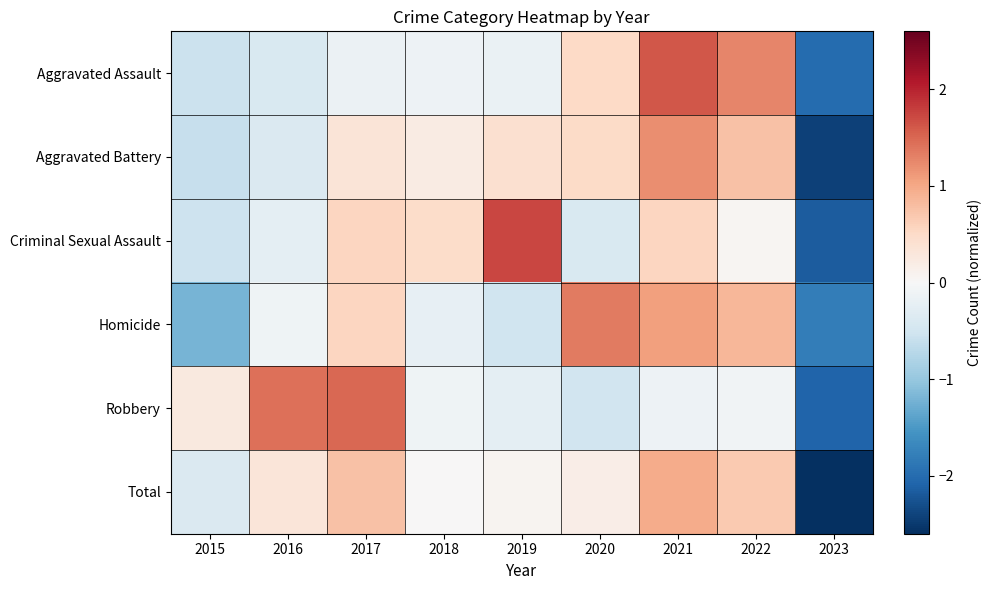

Reading right to left, extract all data points from this chart.

Aggravated Assault: 2023=-2.0	2022=1.3	2021=1.6	2020=0.5	2019=-0.2	2018=-0.1	2017=-0.1	2016=-0.4	2015=-0.6
Aggravated Battery: 2023=-2.4	2022=0.8	2021=1.2	2020=0.5	2019=0.4	2018=0.2	2017=0.3	2016=-0.4	2015=-0.6
Criminal Sexual Assault: 2023=-2.2	2022=0.0	2021=0.6	2020=-0.4	2019=1.7	2018=0.5	2017=0.6	2016=-0.3	2015=-0.5
Homicide: 2023=-1.8	2022=0.9	2021=1.1	2020=1.4	2019=-0.5	2018=-0.2	2017=0.6	2016=-0.1	2015=-1.2
Robbery: 2023=-2.1	2022=-0.1	2021=-0.1	2020=-0.5	2019=-0.3	2018=-0.1	2017=1.5	2016=1.4	2015=0.2
Total: 2023=-2.6	2022=0.7	2021=1.0	2020=0.2	2019=0.1	2018=0.0	2017=0.8	2016=0.3	2015=-0.4